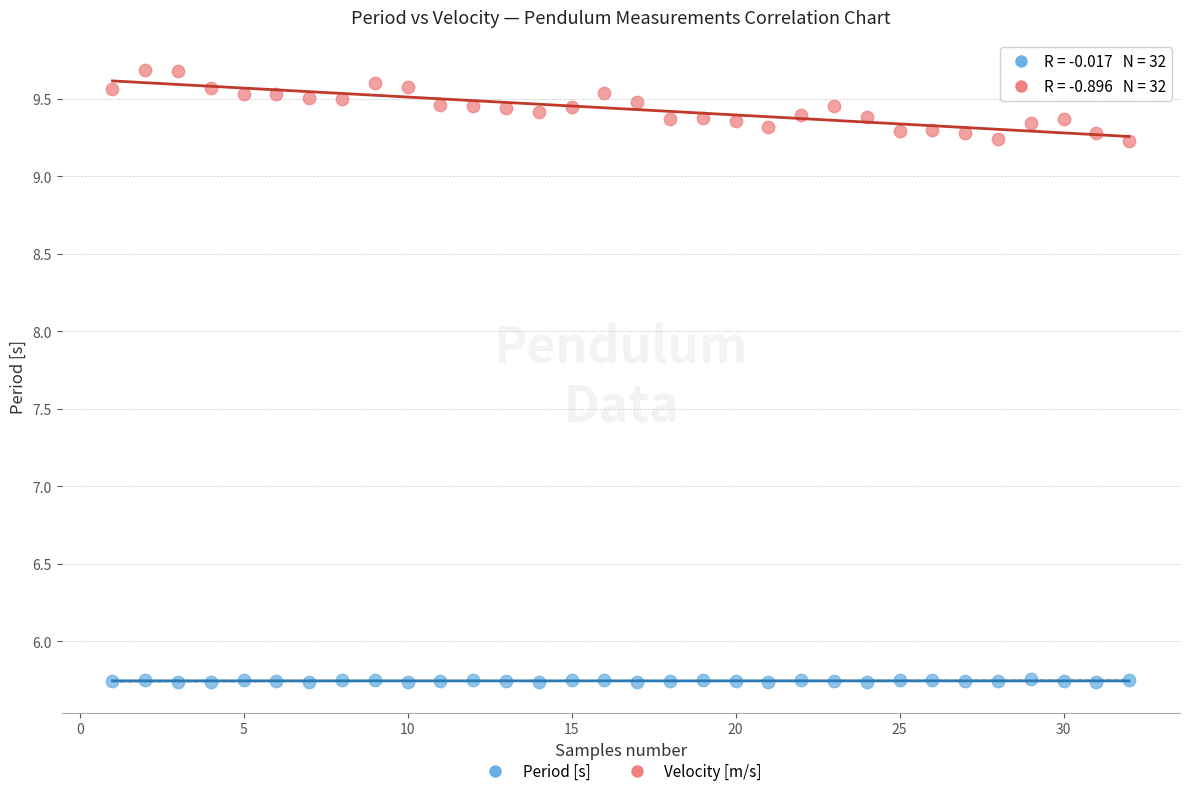

Which series contains the lowest Y value?

Period [s]